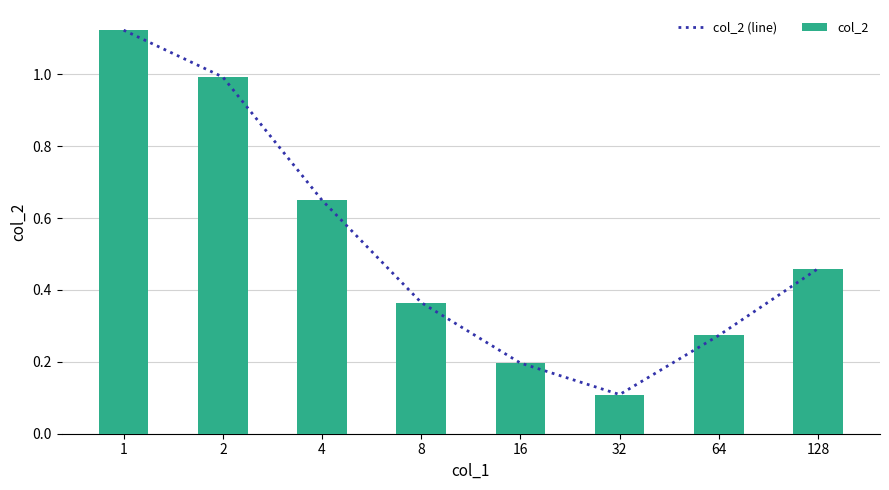

Rank the categories by col_2 value from highest to lowest.

1, 2, 4, 128, 8, 64, 16, 32